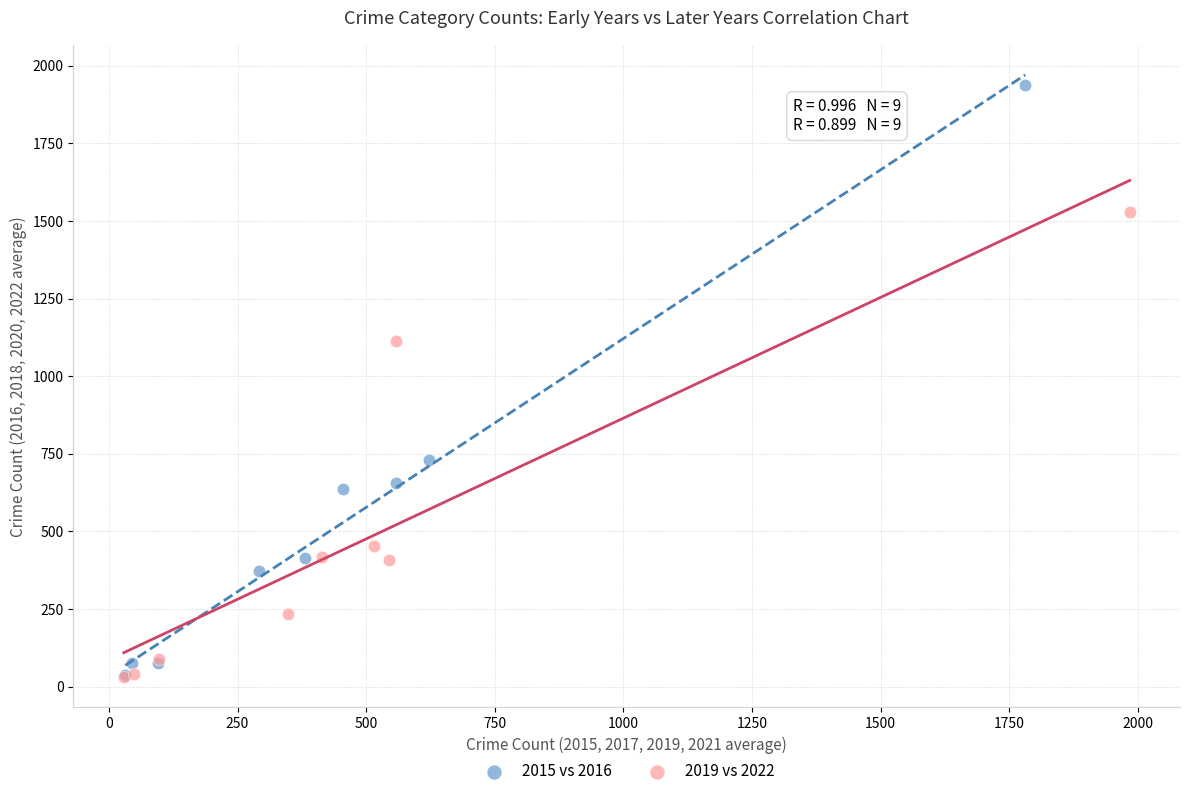

Which series contains the highest Y value?

2015 vs 2016